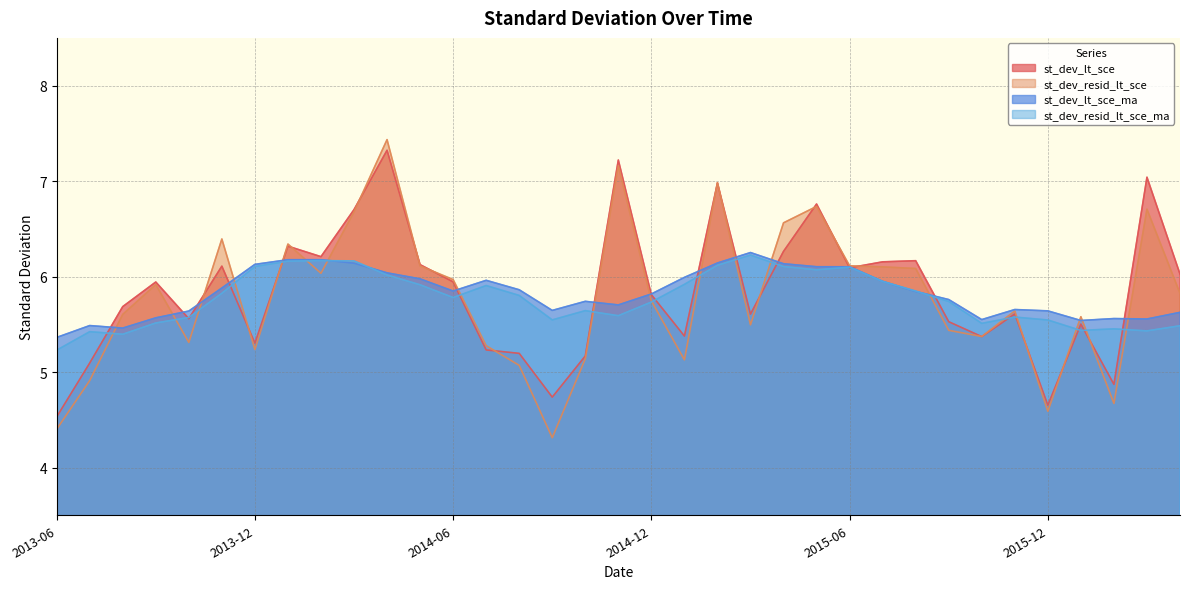

Is it true that st_dev_resid_lt_sce equals 4.3 at 2014-09?

True